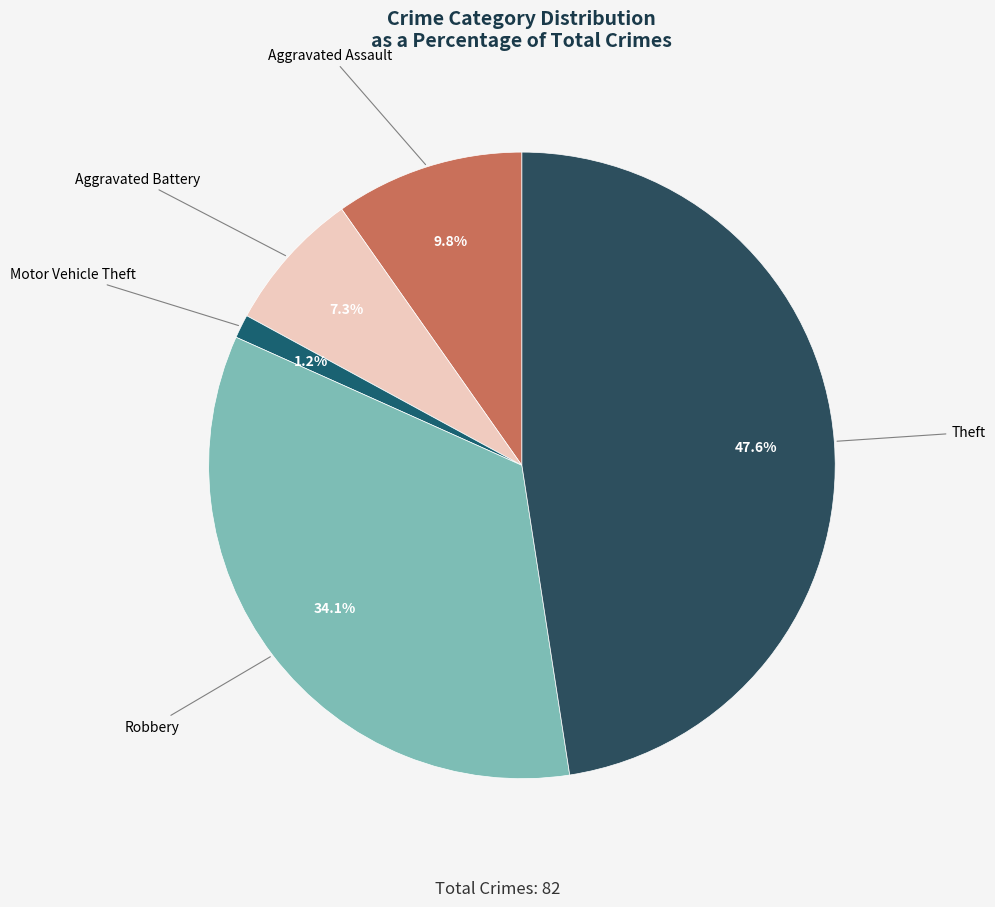

To the nearest percent, what is the difference between the largest and smallest slice percentages?

46%